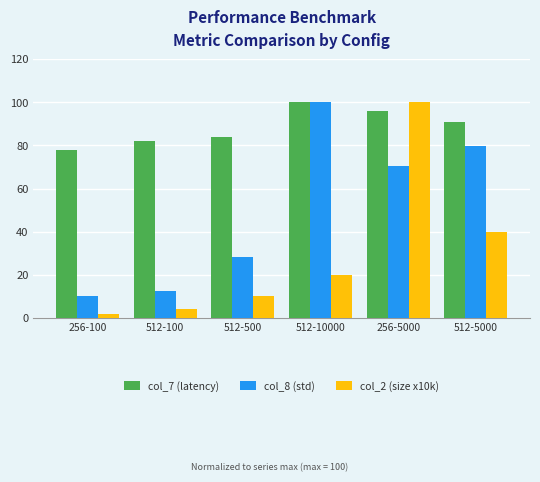

Which series has the widest spread of values?

col_2 (size x10k)